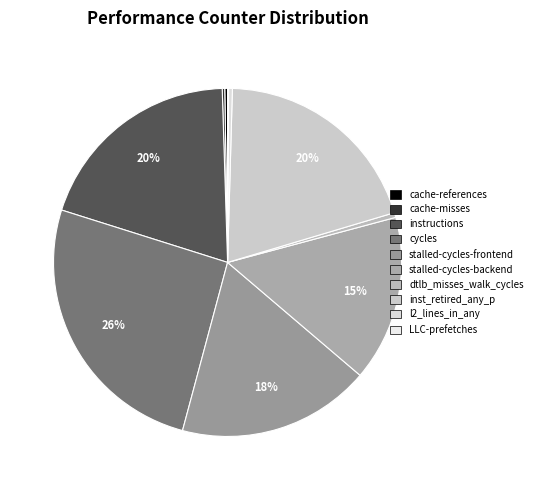

To the nearest percent, what is the difference between the largest and smallest slice percentages?

26%